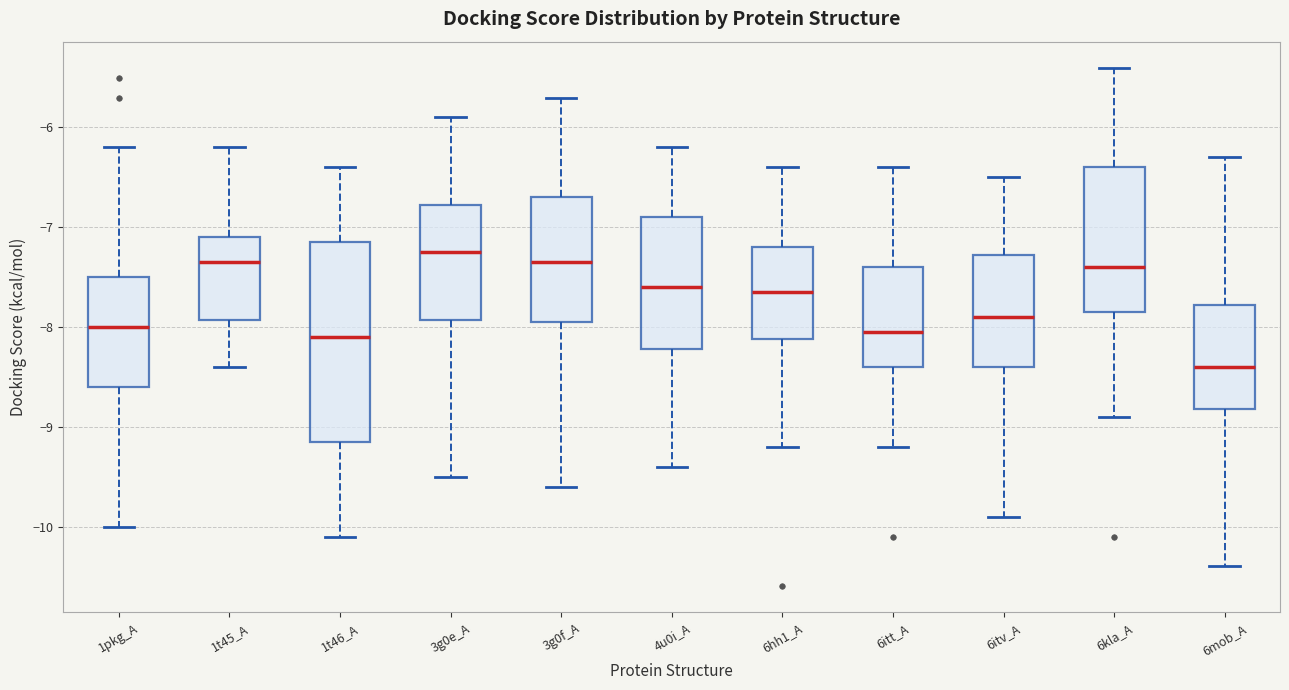

Where is the lower edge of the box for 6kla_A on the y-axis? The values are not printed on the chart, so give them approximately, as read against the axis.

-7.8